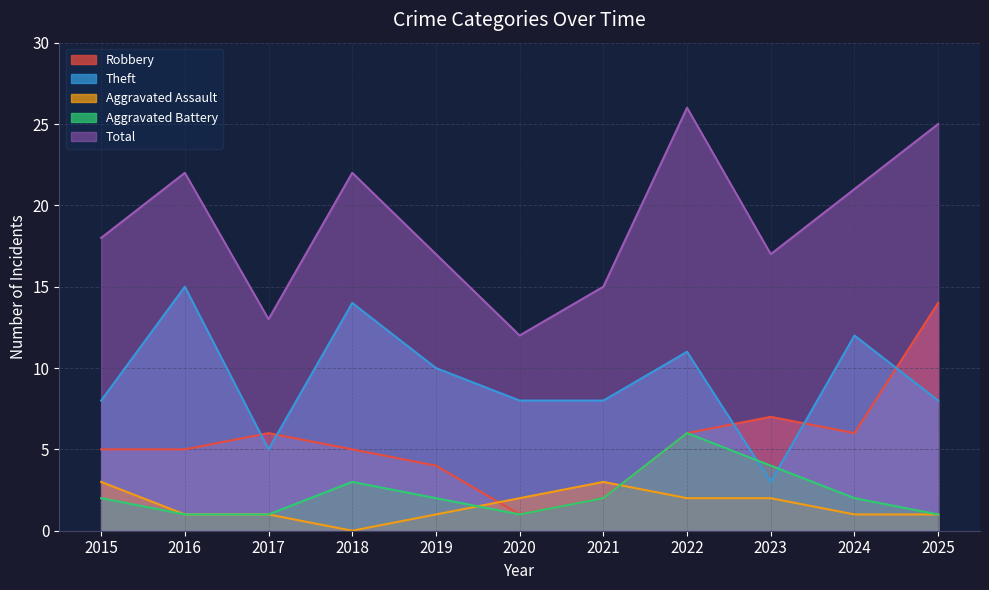

What is the sum of all Aggravated Assault values?

17